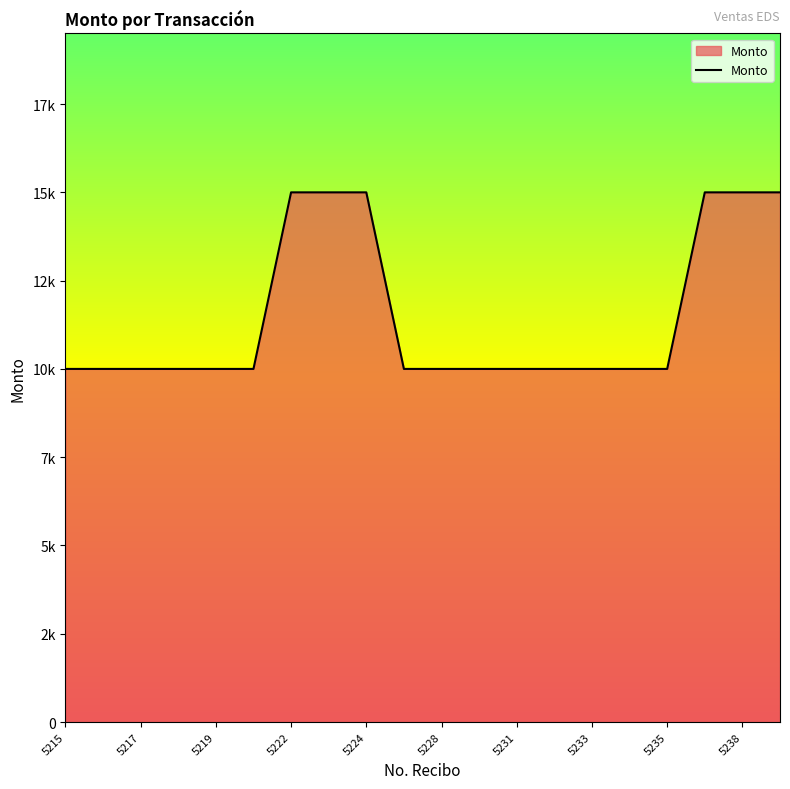

Does the chart display data point markers on the line(s)?

No